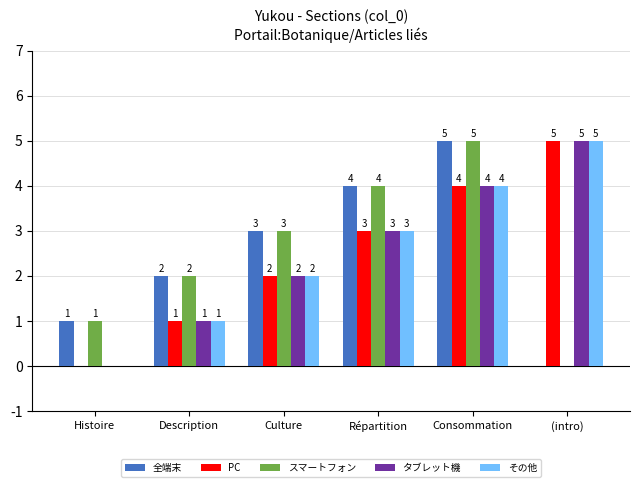

Reading left to right, extract all data points from this chart.

全端末: Histoire=1	Description=2	Culture=3	Répartition=4	Consommation=5	(intro)=0
PC: Histoire=0	Description=1	Culture=2	Répartition=3	Consommation=4	(intro)=5
スマートフォン: Histoire=1	Description=2	Culture=3	Répartition=4	Consommation=5	(intro)=0
タブレット機: Histoire=0	Description=1	Culture=2	Répartition=3	Consommation=4	(intro)=5
その他: Histoire=0	Description=1	Culture=2	Répartition=3	Consommation=4	(intro)=5